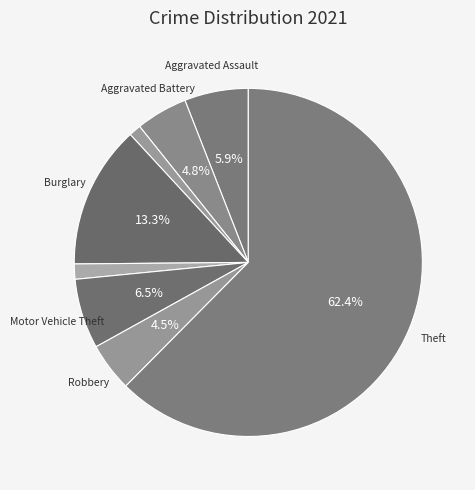

Which category has the smallest portion of the pie?

Homicide